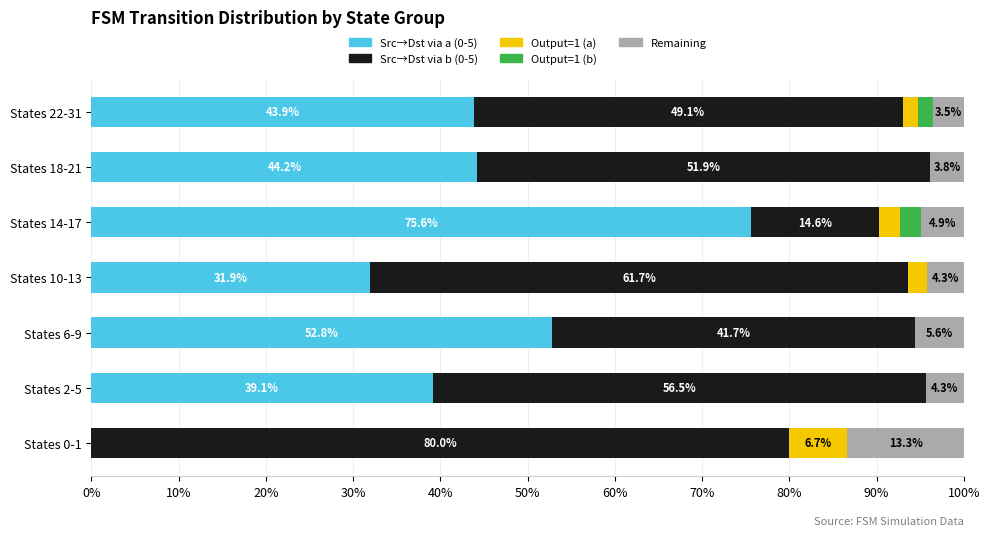

The Src→Dst via a (0-5) series shows 14.0 at States 2-5. True or false?

False